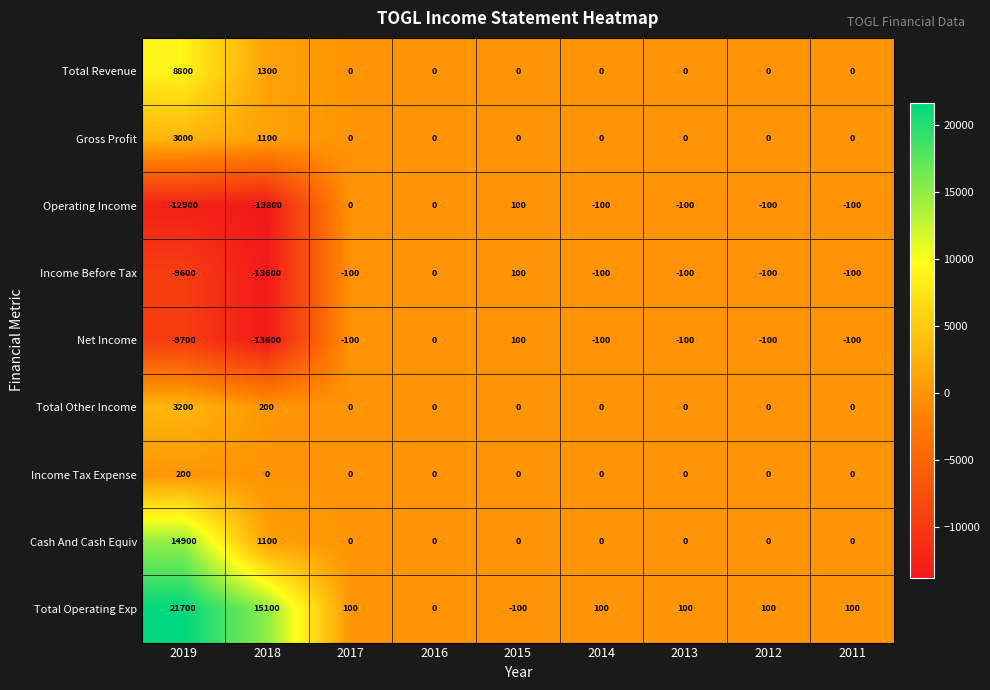

What is the difference between the highest and lowest values at 2013?

200